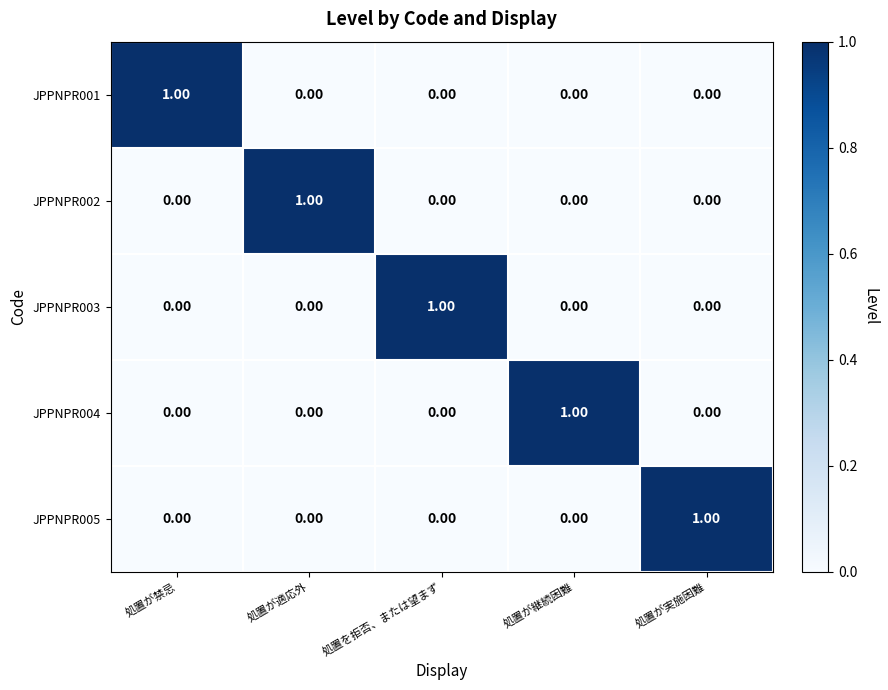

At how many categories does at least one series exceed 0?

5